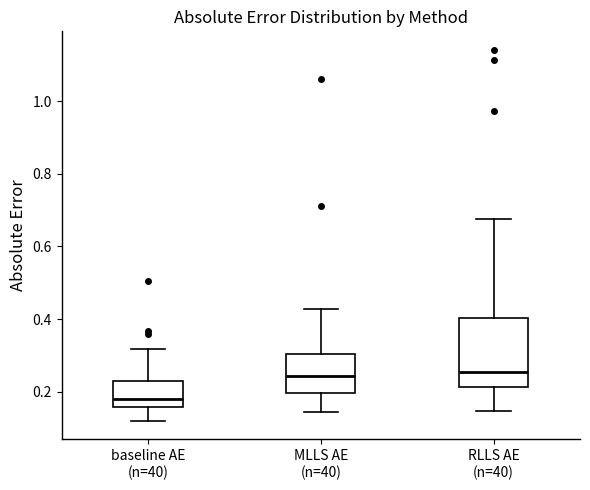

Reading left to right, read every box against the y-axis: the position of its median line, the range the box covers, and the ends of its whiskers. The values are not printed on the chart, so give them approximately, as read against the axis.

baseline AE (n=40): median 0.18, box 0.16 to 0.24, whiskers 0.12 to 0.32
MLLS AE (n=40): median 0.24, box 0.20 to 0.30, whiskers 0.14 to 0.42
RLLS AE (n=40): median 0.26, box 0.22 to 0.40, whiskers 0.14 to 0.68